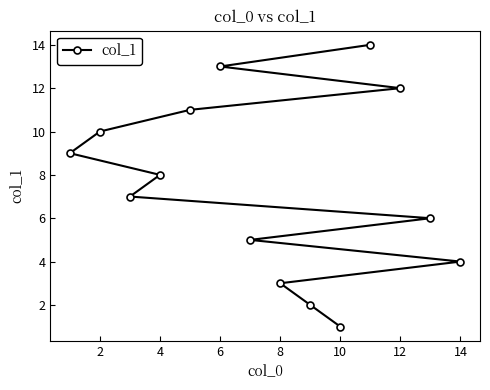

At which category does the chart reach its minimum across all series?

10